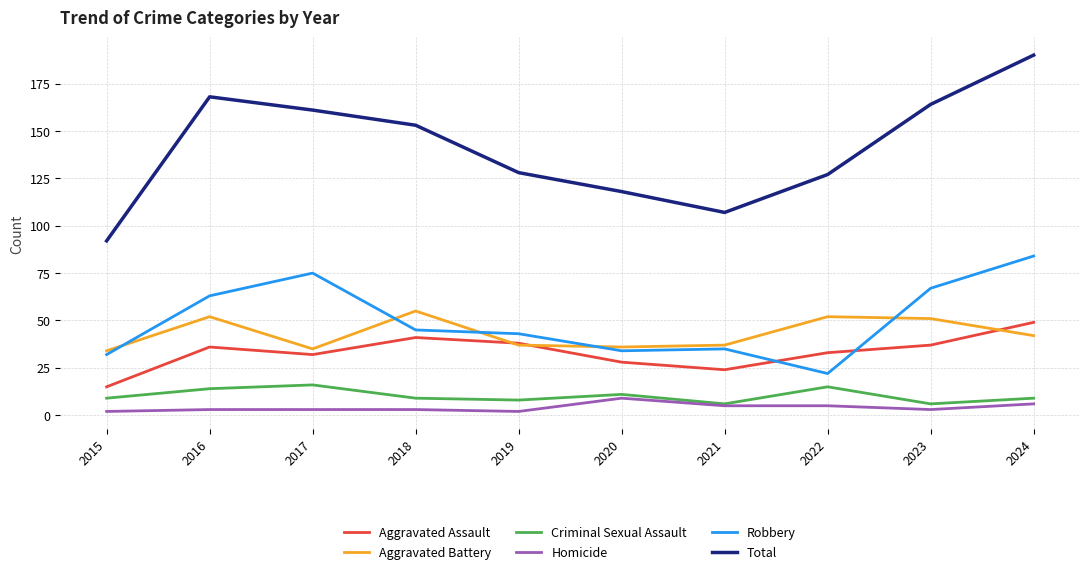

What is the difference between the second highest and second lowest values in the Homicide series?

4